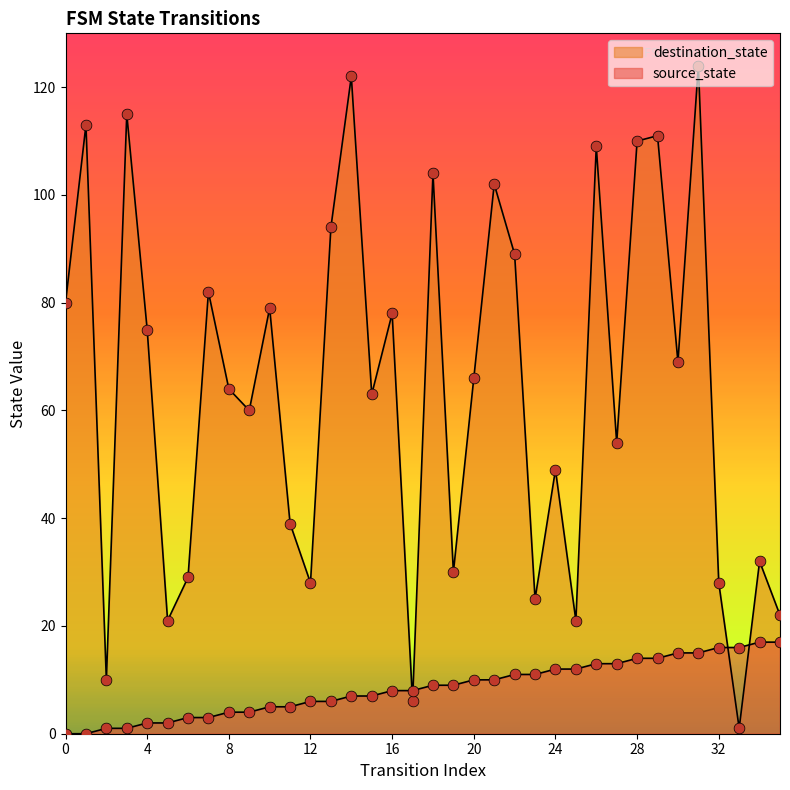

What are all the series names shown in the legend?

source_state, destination_state